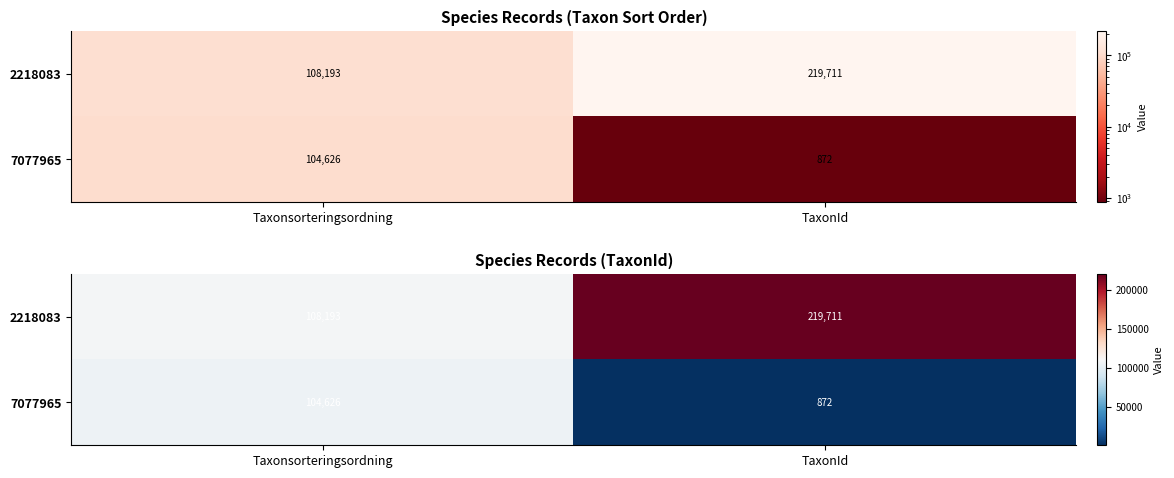

How many data points does each series have?

2